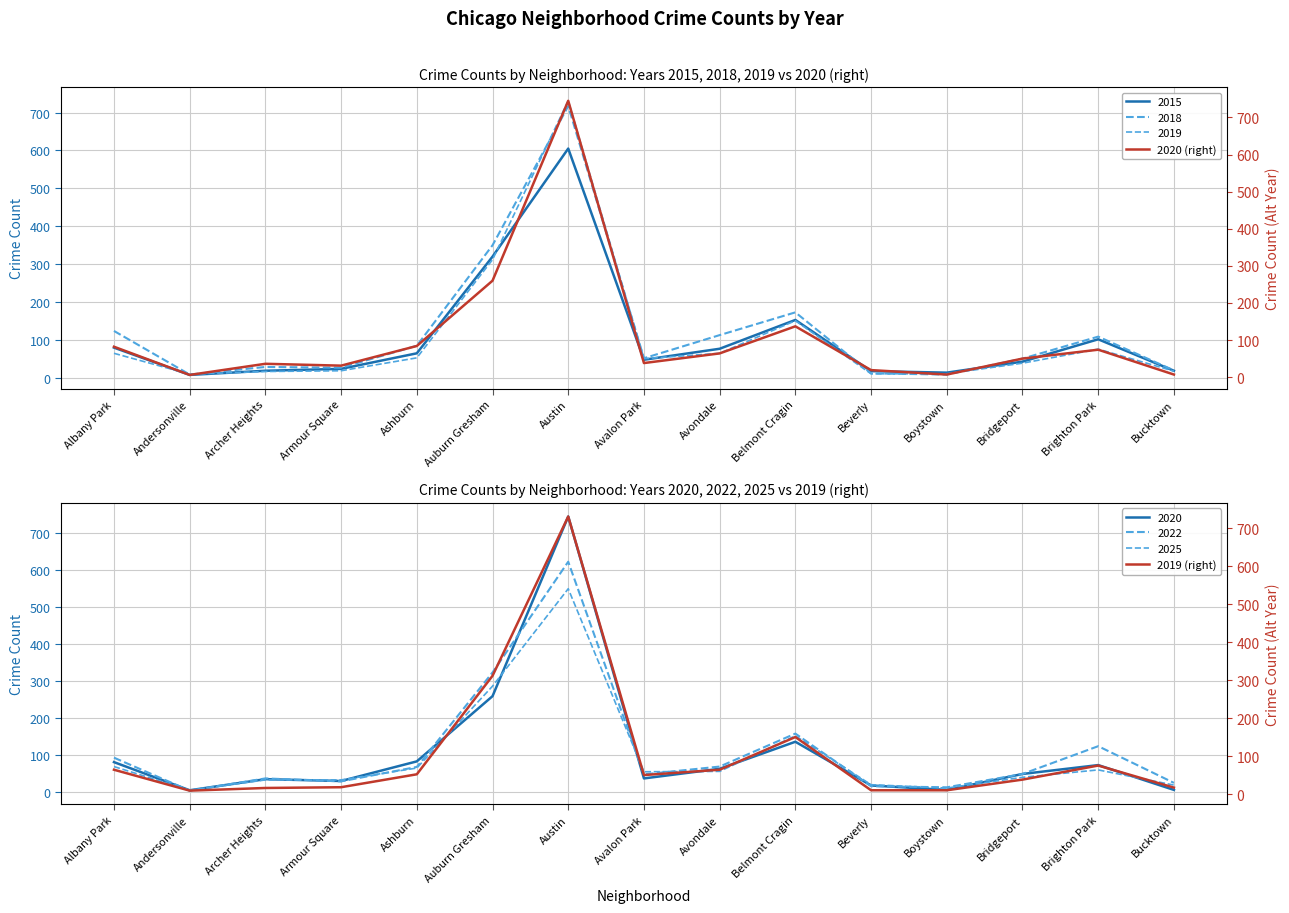

At which label does 2020 (right) reach its minimum?

Andersonville